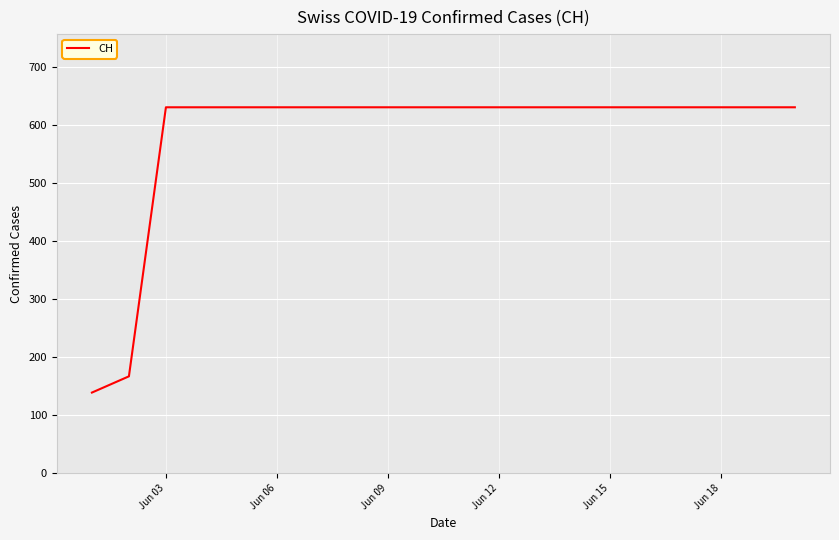

What is the maximum value shown in the chart?

631